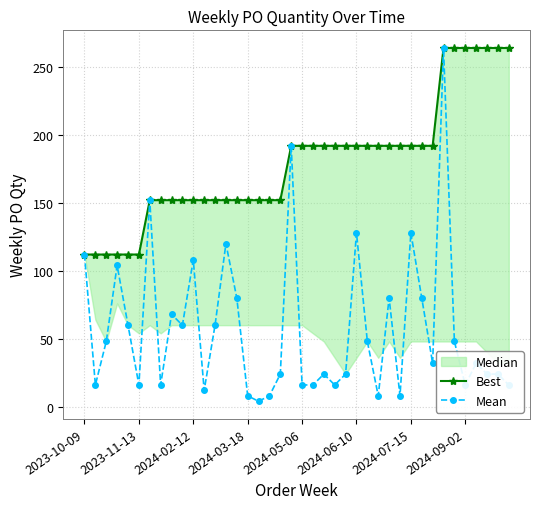

What is the difference between the highest and lowest values at 24?

168